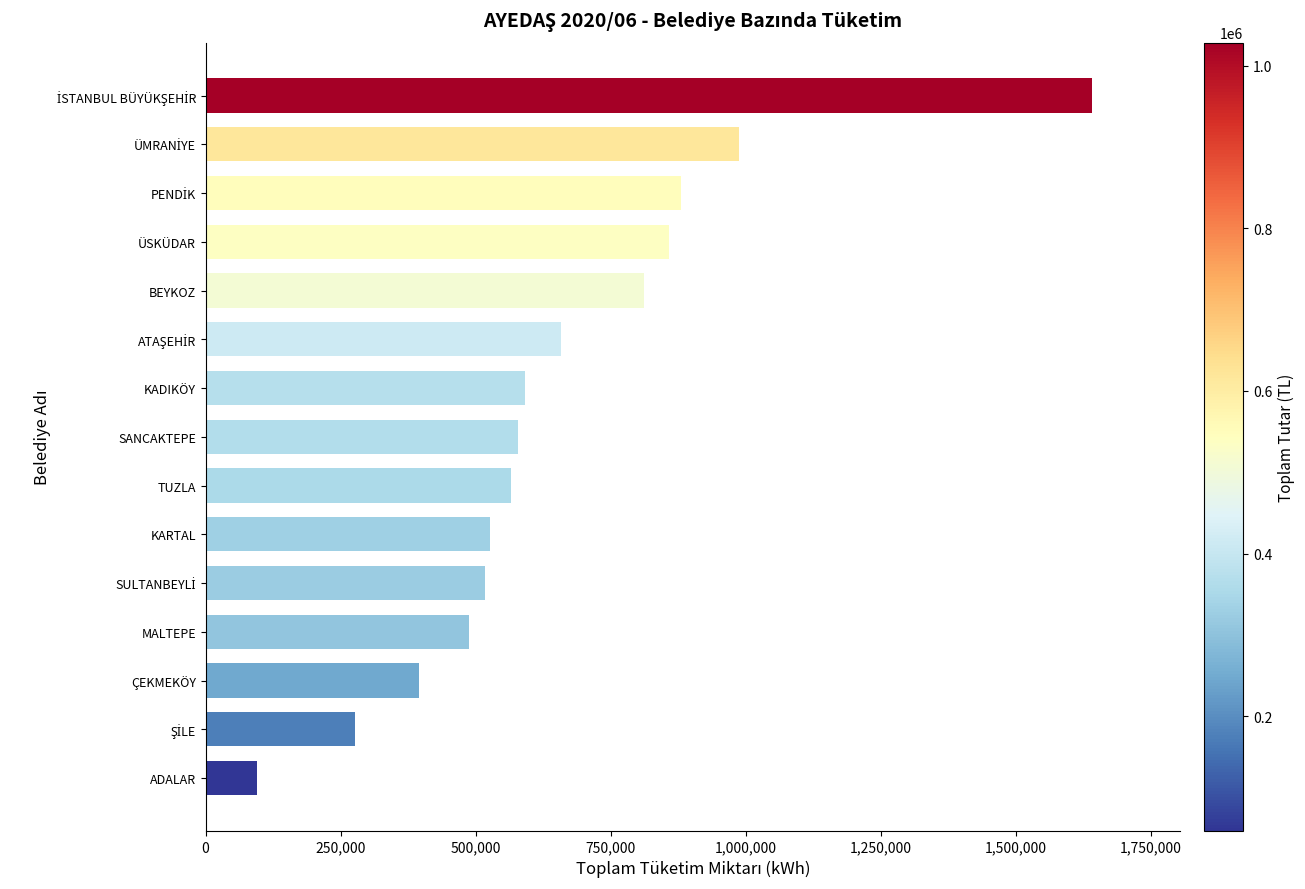

What is the sum of all values?

9870991.1